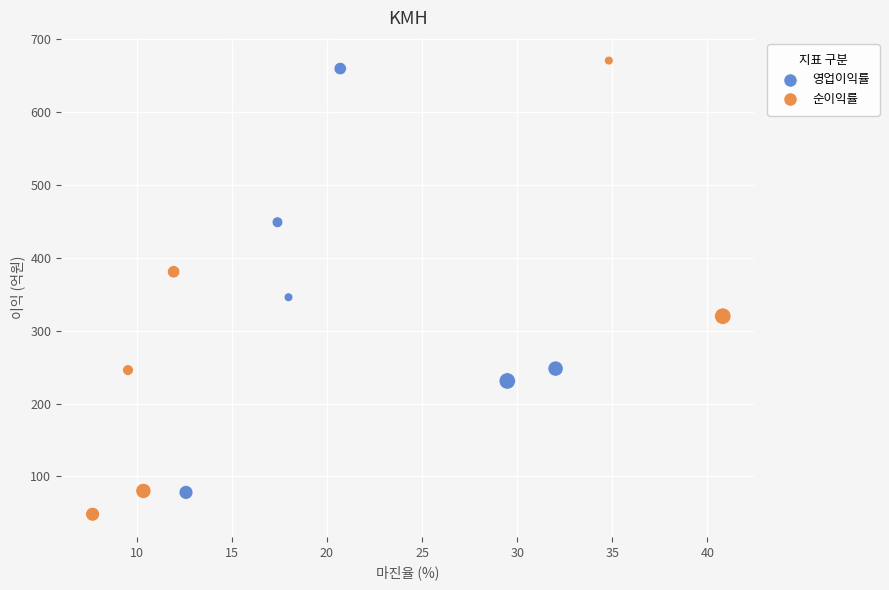

Which series contains the lowest Y value?

순이익률